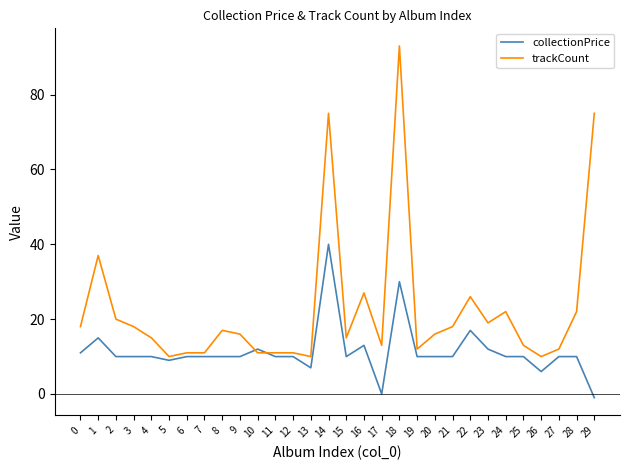

Between 0 and 26, which series saw the biggest shift?

trackCount